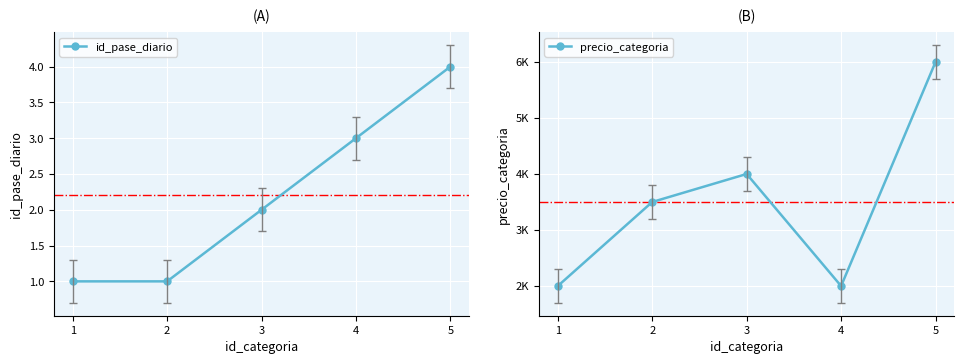

Rank the series by their maximum value, from lowest to highest.

id_pase_diario, precio_categoria